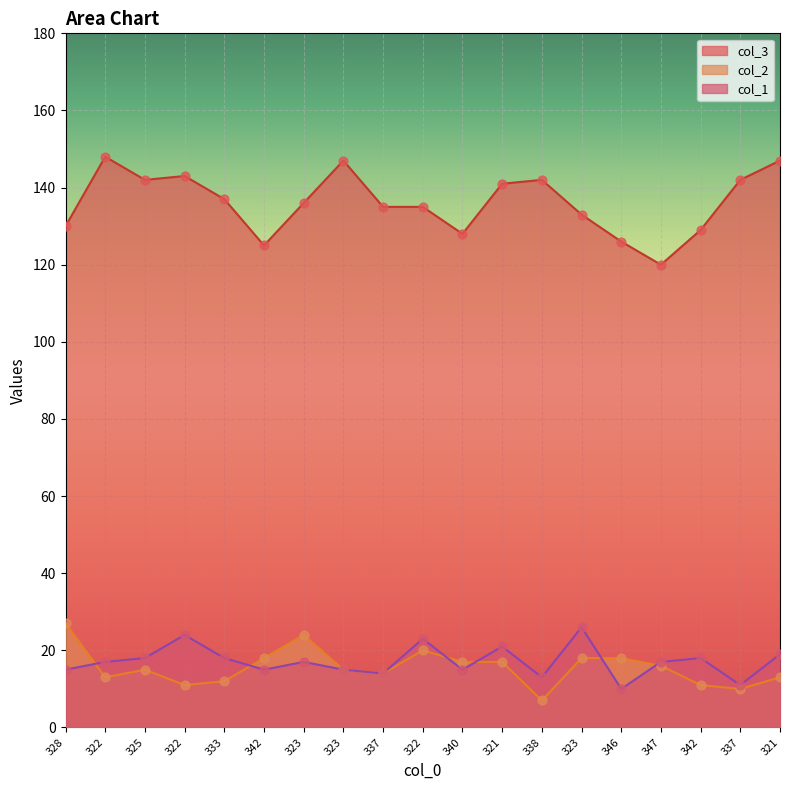

What is the total value across all series at 323?

177